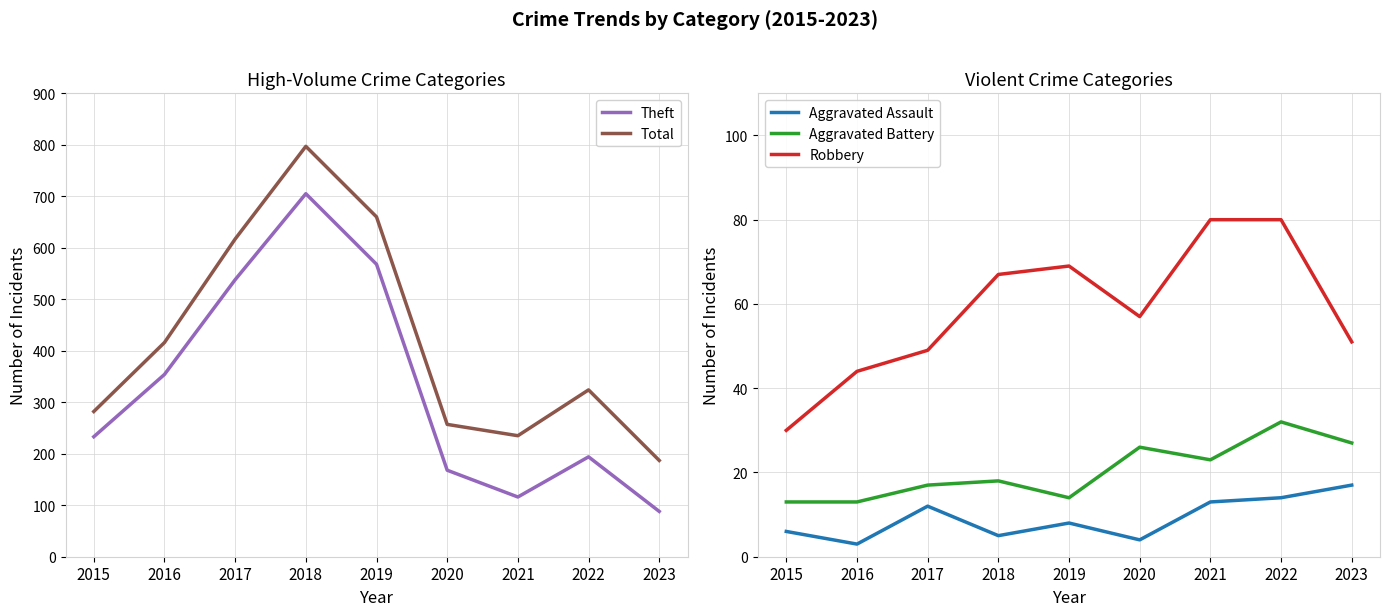

What is the total value across all series at 2018?

1592